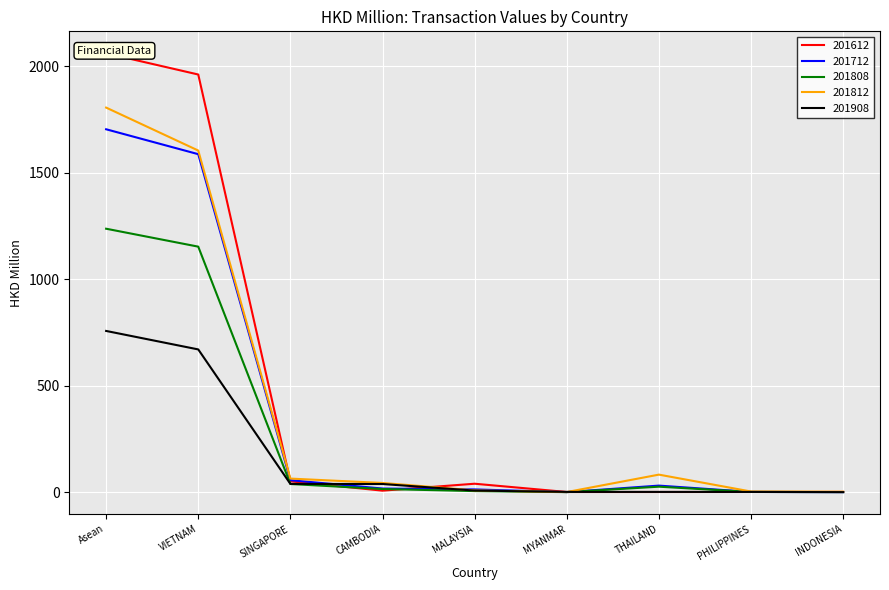

What is the value of the 201812 point at the 5th from the left?

8.1